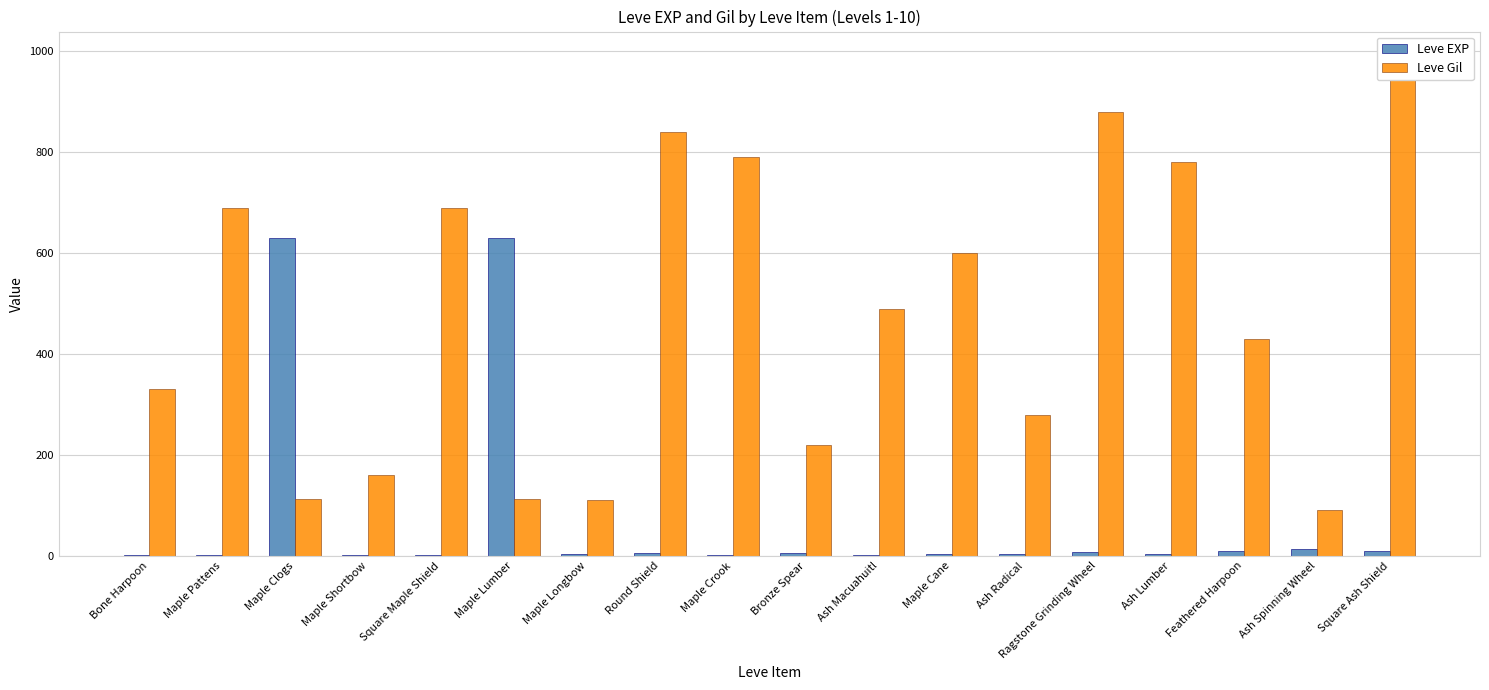

List the series in order of their overall mean, highest first.

Leve Gil, Leve EXP